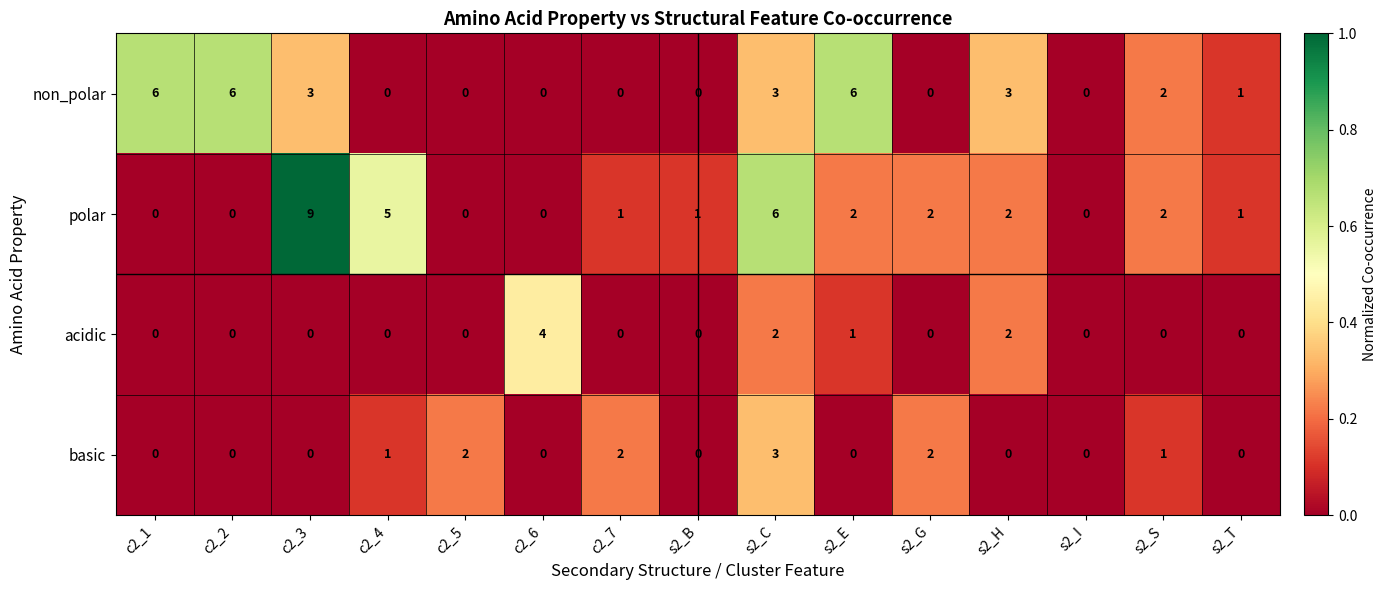

At which category does the chart reach its peak across all series?

c2_3